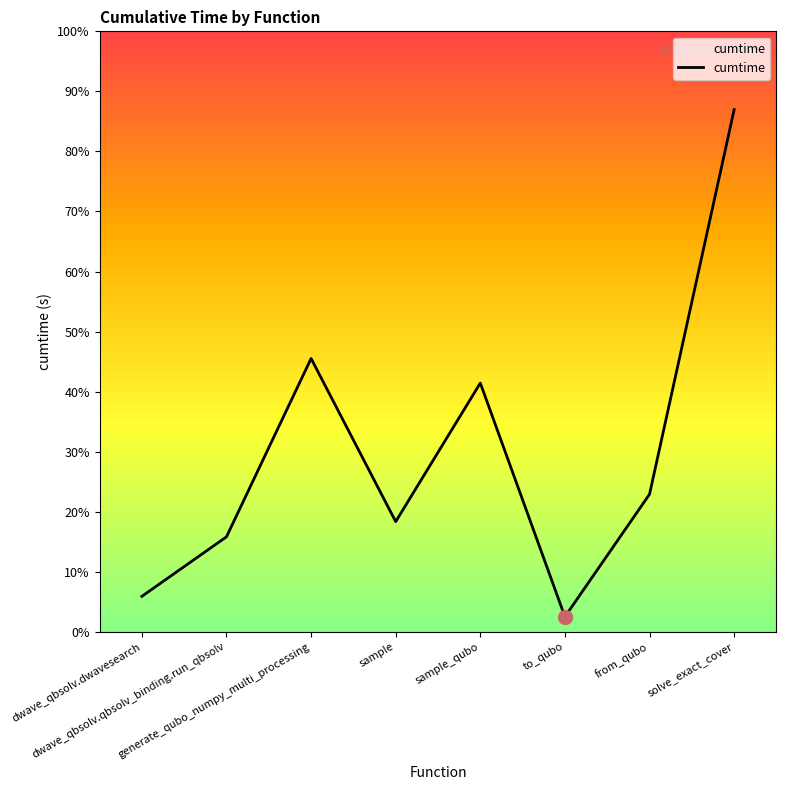

Reading left to right, what are all the values shown in this chart?

dwave_qbsolv.dwavesearch=9.6	dwave_qbsolv.qbsolv_binding.run_qbsolv=25.7	generate_qubo_numpy_multi_processing=73.8	sample=29.8	sample_qubo=67.2	to_qubo=4.1	from_qubo=37.2	solve_exact_cover=141.0